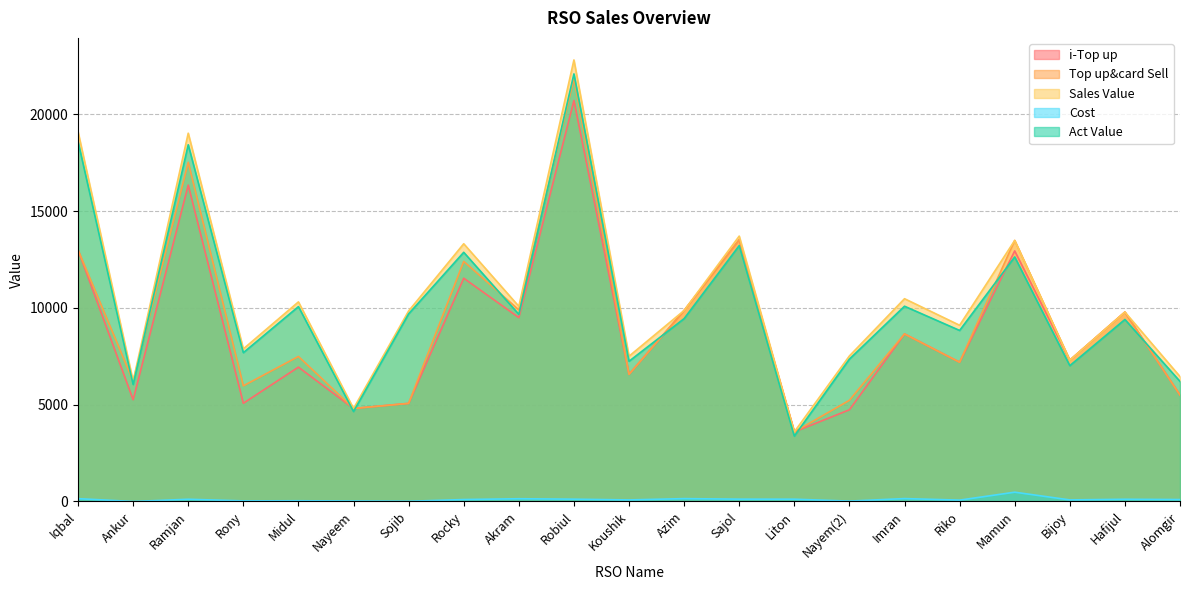

Reading left to right, extract all data points from this chart.

i-Top up: Iqbal=13000.0	Ankur=5258.0	Ramjan=16349.0	Rony=5075.0	Midul=6943.0	Nayeem=4806.0	Sojib=5070.0	Rocky=11537.0	Akram=9502.0	Robiul=20720.0	Koushik=6569.0	Azim=9869.0	Sajol=13522.0	Liton=3597.0	Nayem(2)=4739.0	Imran=8658.0	Riko=7196.0	Mamun=12948.0	Bijoy=7301.0	Hafijul=9788.0	Alomgir=5501.0
Top up&card Sell: Iqbal=13000.0	Ankur=6218.0	Ramjan=17529.0	Rony=5975.0	Midul=7493.0	Nayeem=4806.0	Sojib=5070.0	Rocky=12407.0	Akram=9902.0	Robiul=21860.0	Koushik=6569.0	Azim=9869.0	Sajol=13522.0	Liton=3597.0	Nayem(2)=5229.0	Imran=8658.0	Riko=7196.0	Mamun=13488.0	Bijoy=7301.0	Hafijul=9788.0	Alomgir=5501.0
Sales Value: Iqbal=19103.0	Ankur=6218.0	Ramjan=19030.0	Rony=7885.0	Midul=10313.0	Nayeem=4806.0	Sojib=9845.0	Rocky=13317.0	Akram=10084.0	Robiul=22815.0	Koushik=7506.0	Azim=9869.0	Sajol=13713.0	Liton=3597.0	Nayem(2)=7521.0	Imran=10478.0	Riko=9106.0	Mamun=13488.0	Bijoy=7301.0	Hafijul=9788.0	Alomgir=6456.0
Cost: Iqbal=146.0	Ankur=0.0	Ramjan=115.0	Rony=31.0	Midul=37.0	Nayeem=24.0	Sojib=11.0	Rocky=100.0	Akram=142.0	Robiul=119.0	Koushik=80.0	Azim=148.0	Sajol=120.0	Liton=118.0	Nayem(2)=20.0	Imran=150.0	Riko=70.0	Mamun=480.0	Bijoy=81.0	Hafijul=114.0	Alomgir=100.0
Act Value: Iqbal=18599.5	Ankur=6047.0	Ramjan=18433.0	Rony=7689.7	Midul=10069.9	Nayeem=4649.8	Sojib=9694.6	Rocky=12875.8	Akram=9669.7	Robiul=22094.8	Koushik=7245.4	Azim=9449.6	Sajol=13221.1	Liton=3380.1	Nayem(2)=7357.2	Imran=10089.9	Riko=8838.1	Mamun=12637.1	Bijoy=7019.2	Hafijul=9404.8	Alomgir=6204.7